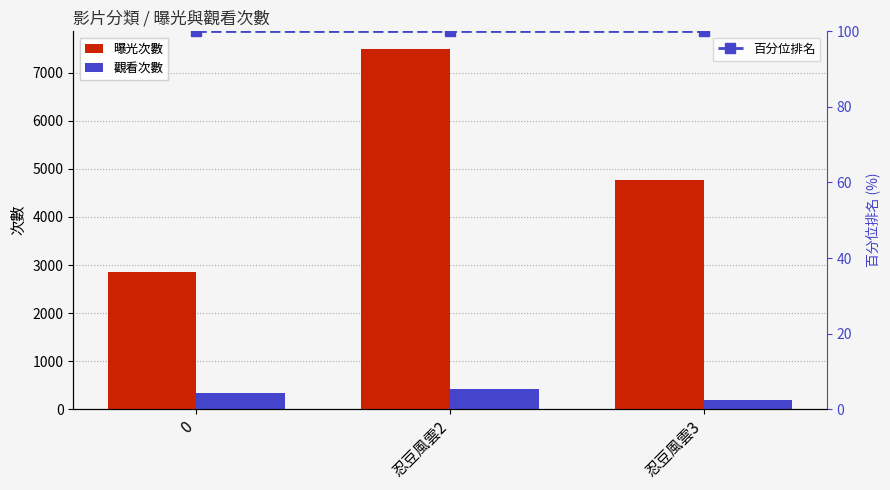

What are all the series names shown in the legend?

曝光次數, 觀看次數, 百分位排名